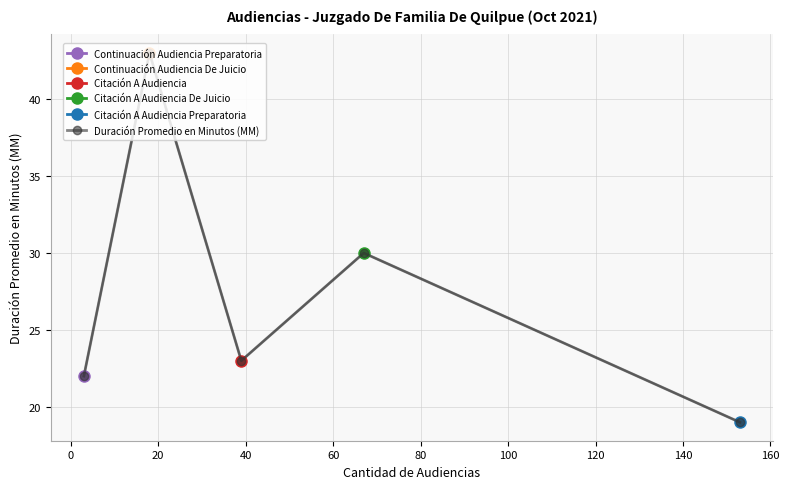

What is the maximum value shown in the chart?

43